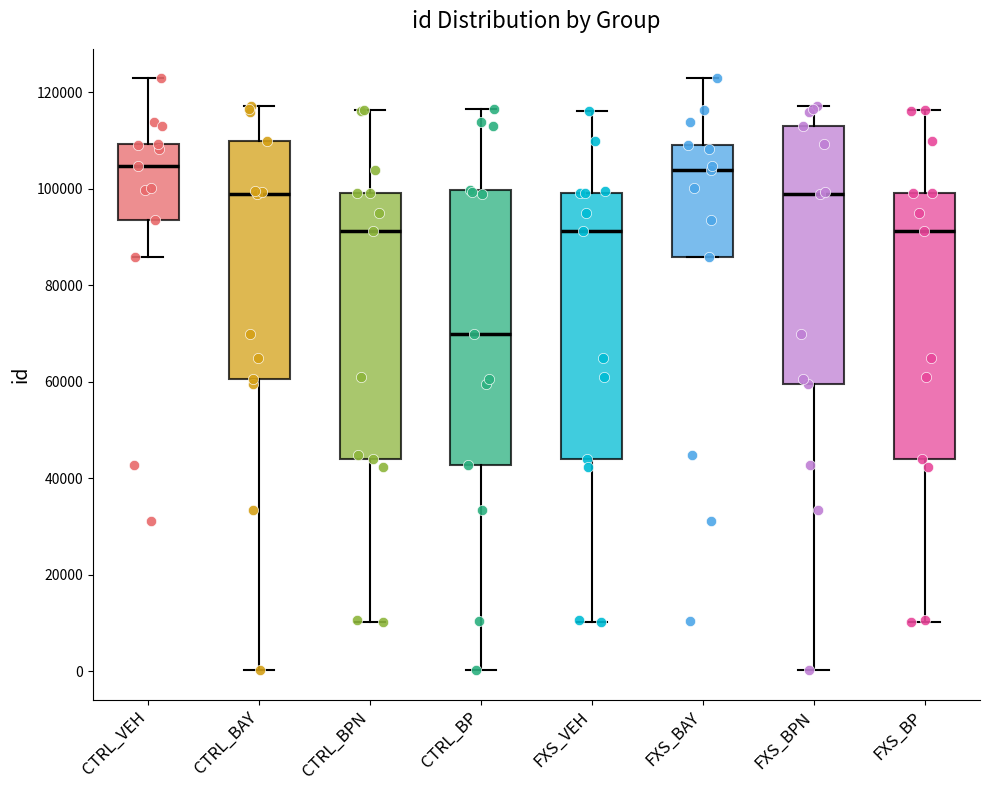

Reading left to right, read every box against the y-axis: the position of its median line, the range the box covers, and the ends of its whiskers. The values are not printed on the chart, so give them approximately, as read against the axis.

CTRL_VEH: median 104000, box 94000 to 110000, whiskers 86000 to 122000
CTRL_BAY: median 98000, box 60000 to 110000, whiskers 0 to 118000
CTRL_BPN: median 92000, box 44000 to 100000, whiskers 10000 to 116000
CTRL_BP: median 70000, box 42000 to 100000, whiskers 0 to 116000
FXS_VEH: median 92000, box 44000 to 100000, whiskers 10000 to 116000
FXS_BAY: median 104000, box 86000 to 110000, whiskers 86000 to 122000
FXS_BPN: median 98000, box 60000 to 112000, whiskers 0 to 118000
FXS_BP: median 92000, box 44000 to 100000, whiskers 10000 to 116000